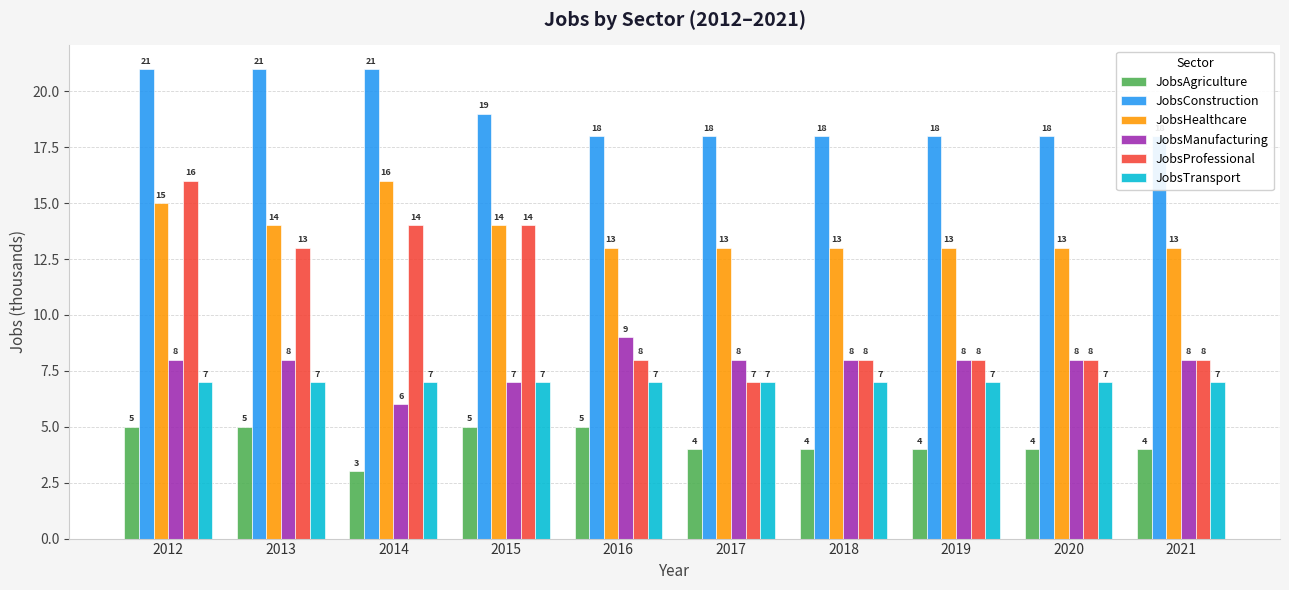

Rank the series at 2015 from highest to lowest value.

JobsConstruction, JobsHealthcare, JobsProfessional, JobsManufacturing, JobsTransport, JobsAgriculture